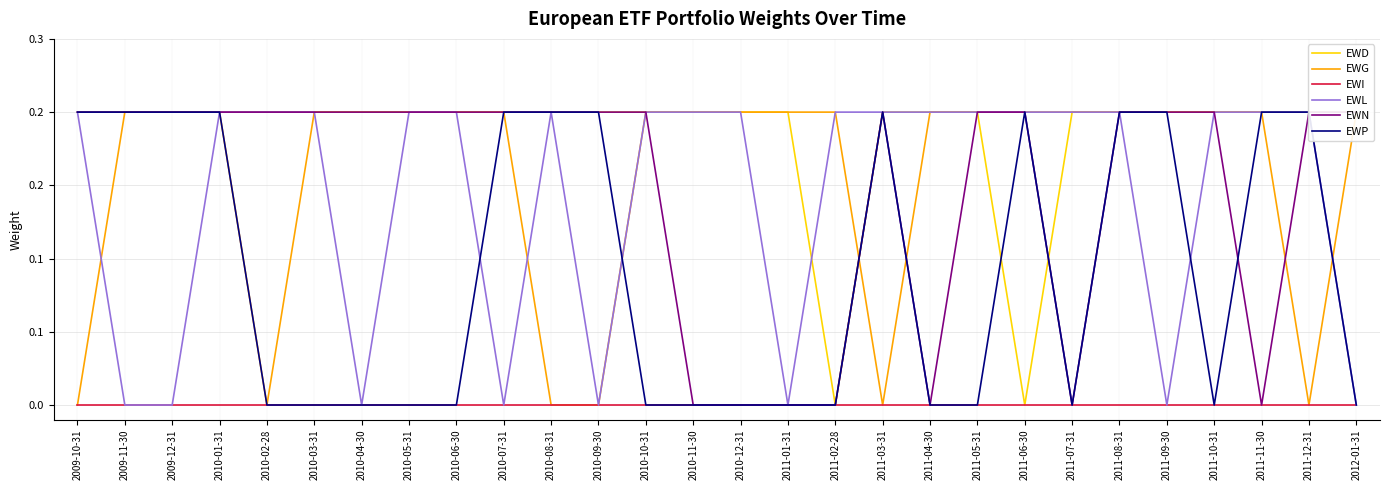

At how many categories does at least one series exceed 0?

28